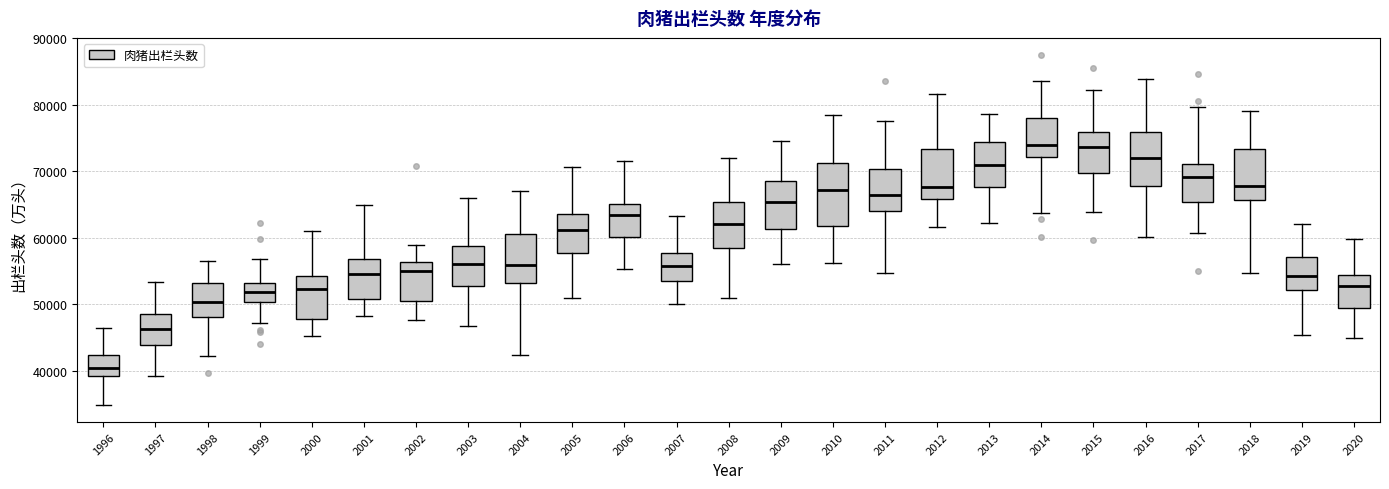

Reading left to right, transcribe this box plot: for each box, give where its median line is, the range the box spans, and where its two whiskers end, as read against the y-axis. The values are not printed on the chart, so give them approximately, as read against the axis.

1996: median 40000, box 39000 to 42000, whiskers 35000 to 46000
1997: median 46000, box 44000 to 49000, whiskers 39000 to 53000
1998: median 50000, box 48000 to 53000, whiskers 42000 to 57000
1999: median 52000, box 50000 to 53000, whiskers 47000 to 57000
2000: median 52000, box 48000 to 54000, whiskers 45000 to 61000
2001: median 54000, box 51000 to 57000, whiskers 48000 to 65000
2002: median 55000, box 50000 to 56000, whiskers 48000 to 59000
2003: median 56000, box 53000 to 59000, whiskers 47000 to 66000
2004: median 56000, box 53000 to 61000, whiskers 42000 to 67000
2005: median 61000, box 58000 to 64000, whiskers 51000 to 71000
2006: median 63000, box 60000 to 65000, whiskers 55000 to 71000
2007: median 56000, box 53000 to 58000, whiskers 50000 to 63000
2008: median 62000, box 59000 to 65000, whiskers 51000 to 72000
2009: median 65000, box 61000 to 69000, whiskers 56000 to 75000
2010: median 67000, box 62000 to 71000, whiskers 56000 to 78000
2011: median 66000, box 64000 to 70000, whiskers 55000 to 78000
2012: median 68000, box 66000 to 73000, whiskers 62000 to 82000
2013: median 71000, box 68000 to 74000, whiskers 62000 to 79000
2014: median 74000, box 72000 to 78000, whiskers 64000 to 84000
2015: median 74000, box 70000 to 76000, whiskers 64000 to 82000
2016: median 72000, box 68000 to 76000, whiskers 60000 to 84000
2017: median 69000, box 65000 to 71000, whiskers 61000 to 80000
2018: median 68000, box 66000 to 73000, whiskers 55000 to 79000
2019: median 54000, box 52000 to 57000, whiskers 45000 to 62000
2020: median 53000, box 49000 to 54000, whiskers 45000 to 60000